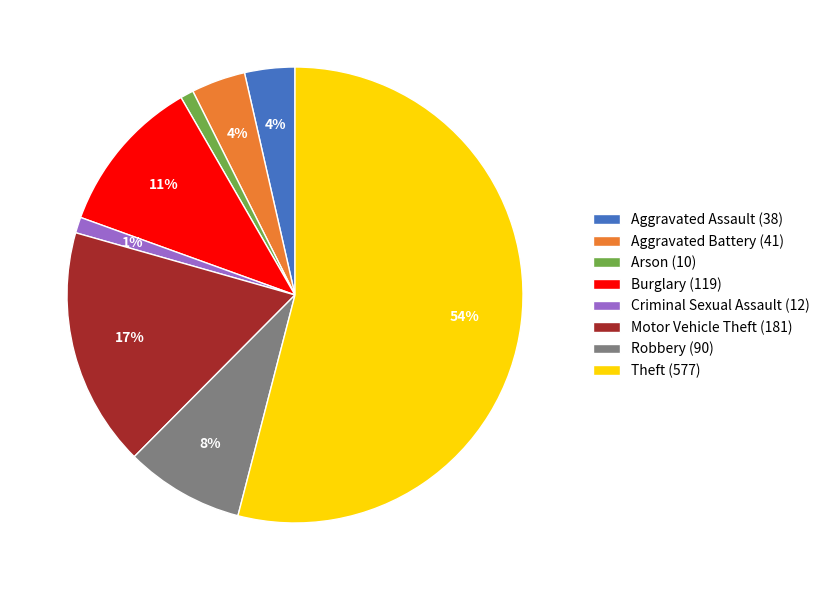

Between Aggravated Assault and Criminal Sexual Assault, which is larger?

Aggravated Assault